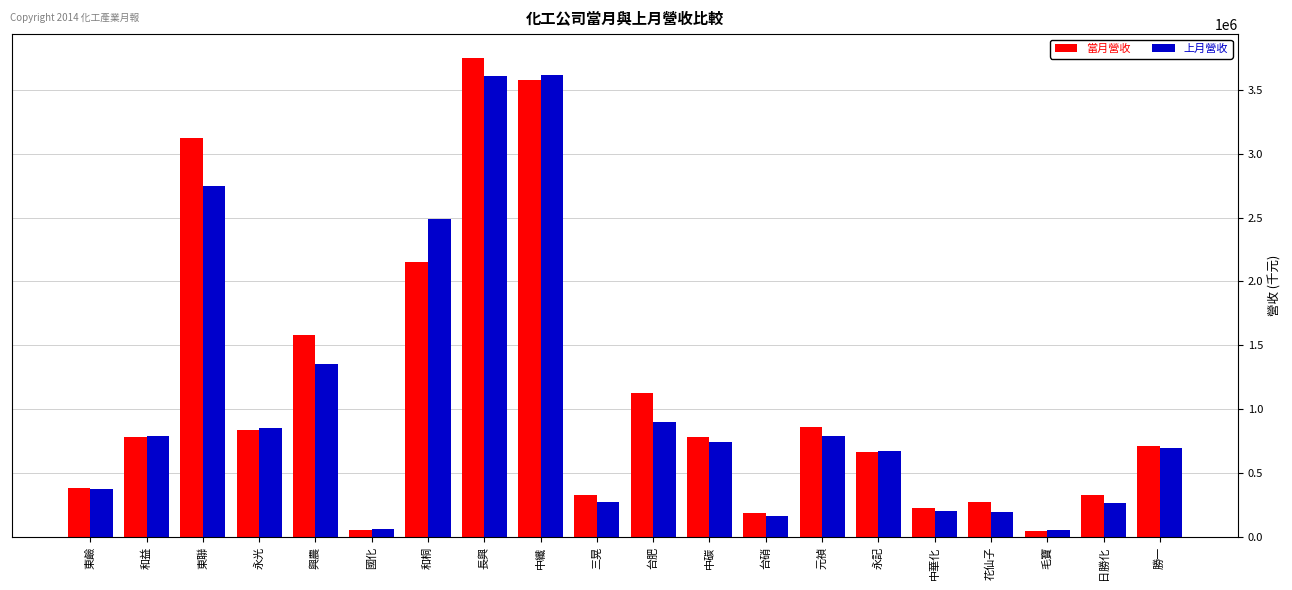

At how many categories does at least one series exceed 630786?

12